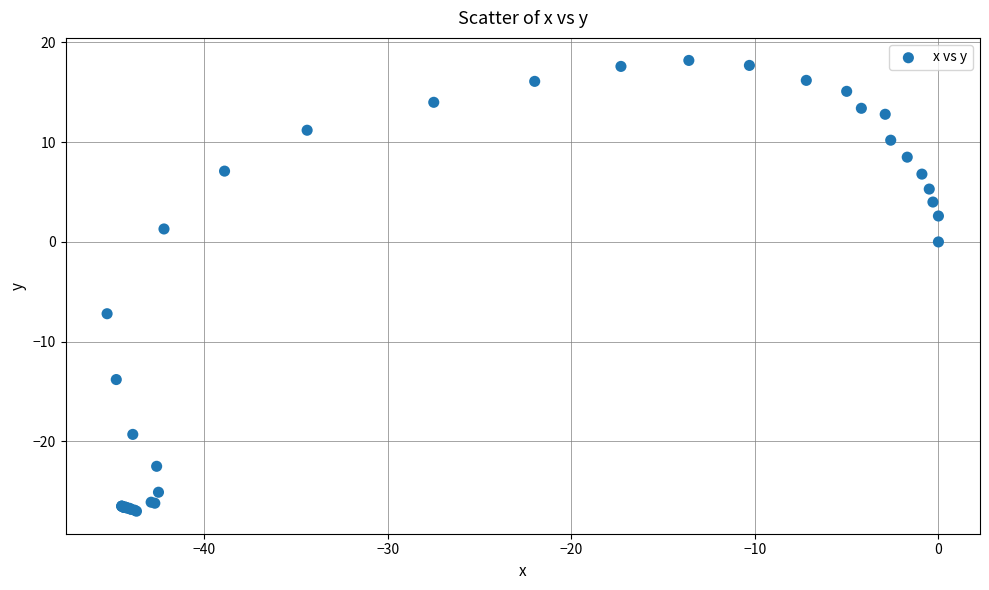

What Y value in the scatter plot is closest to -4?

-7.2